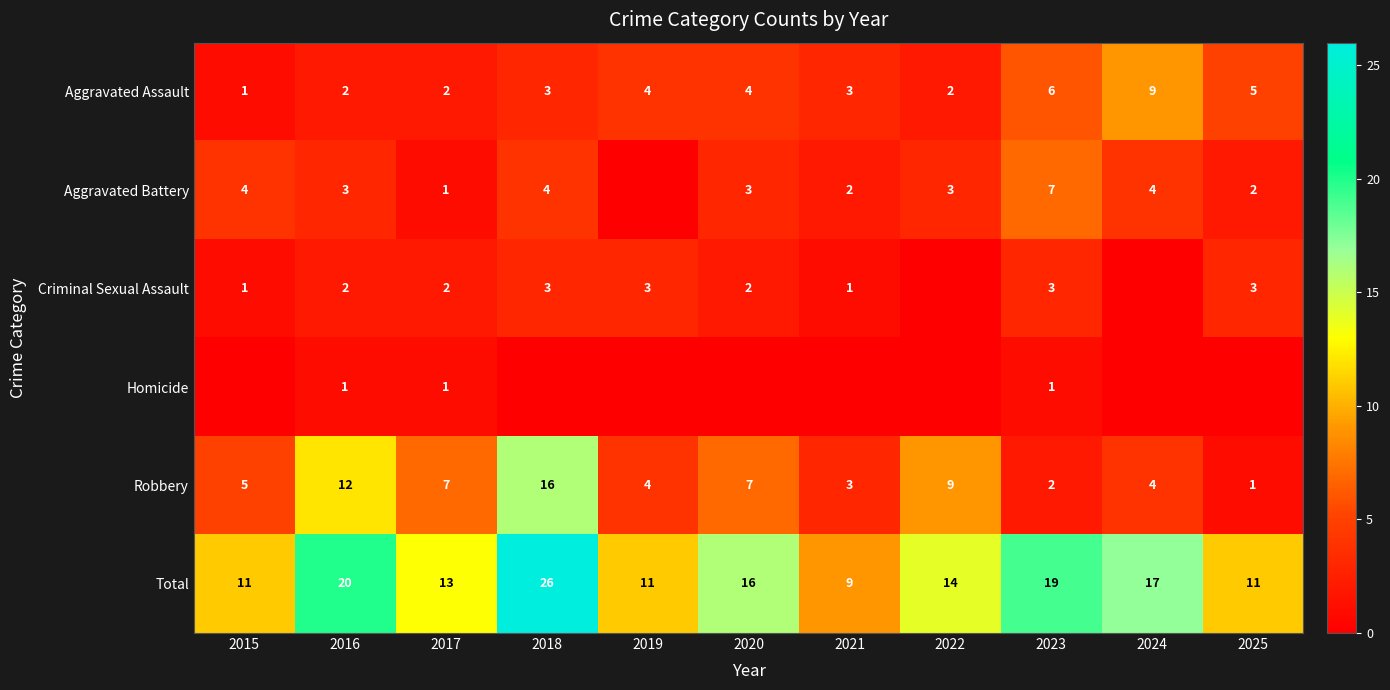

Which category has the highest value in the Total series?

2018